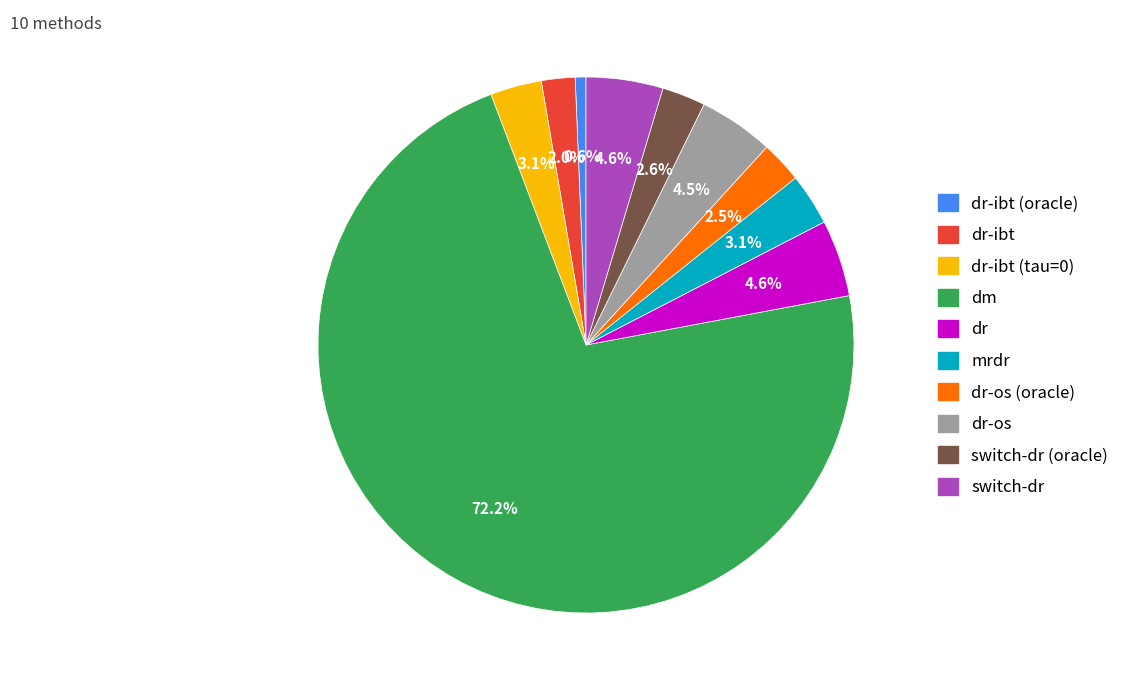

To the nearest percent, what is the difference between the largest and smallest slice percentages?

72%